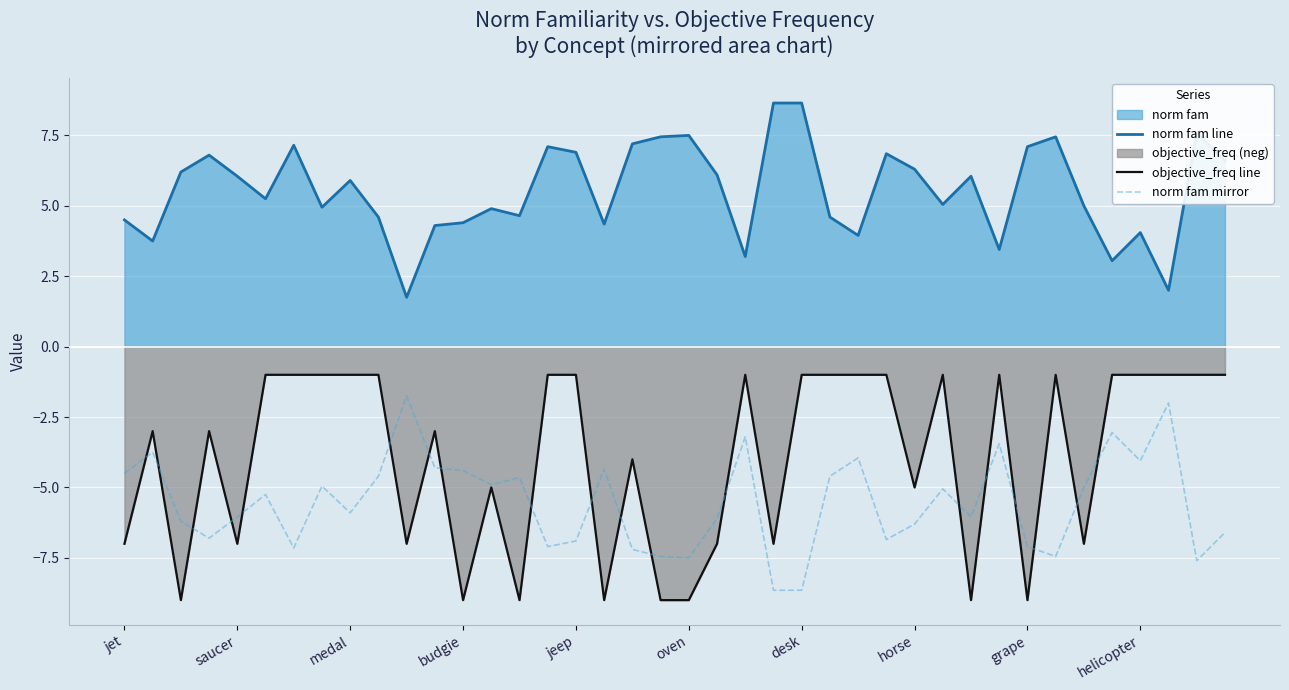

True or false: norm fam mirror and norm fam line intersect in this chart.

False